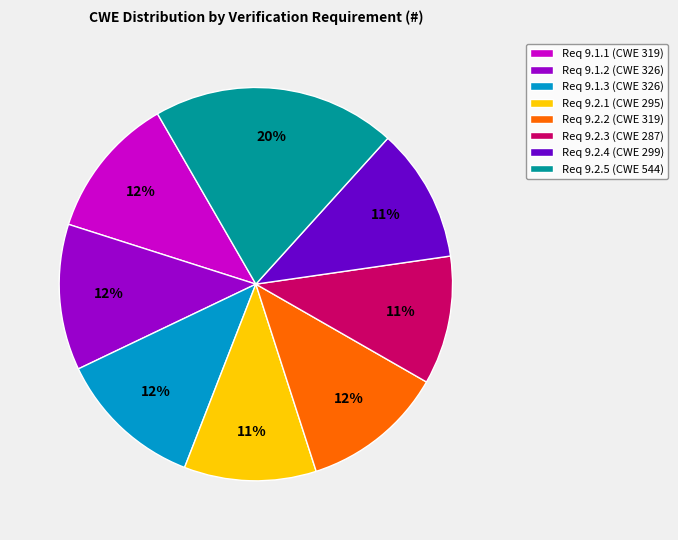

Between Req 9.2.4 (CWE 299) and Req 9.1.2 (CWE 326), which is larger?

Req 9.1.2 (CWE 326)